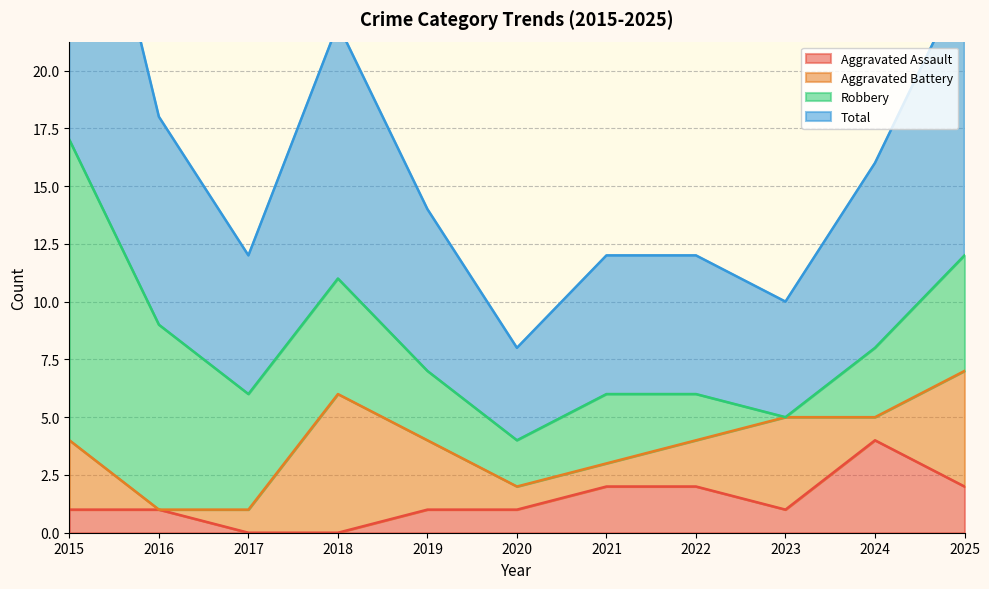

True or false: Aggravated Assault has a value of 7 at 2024.

False